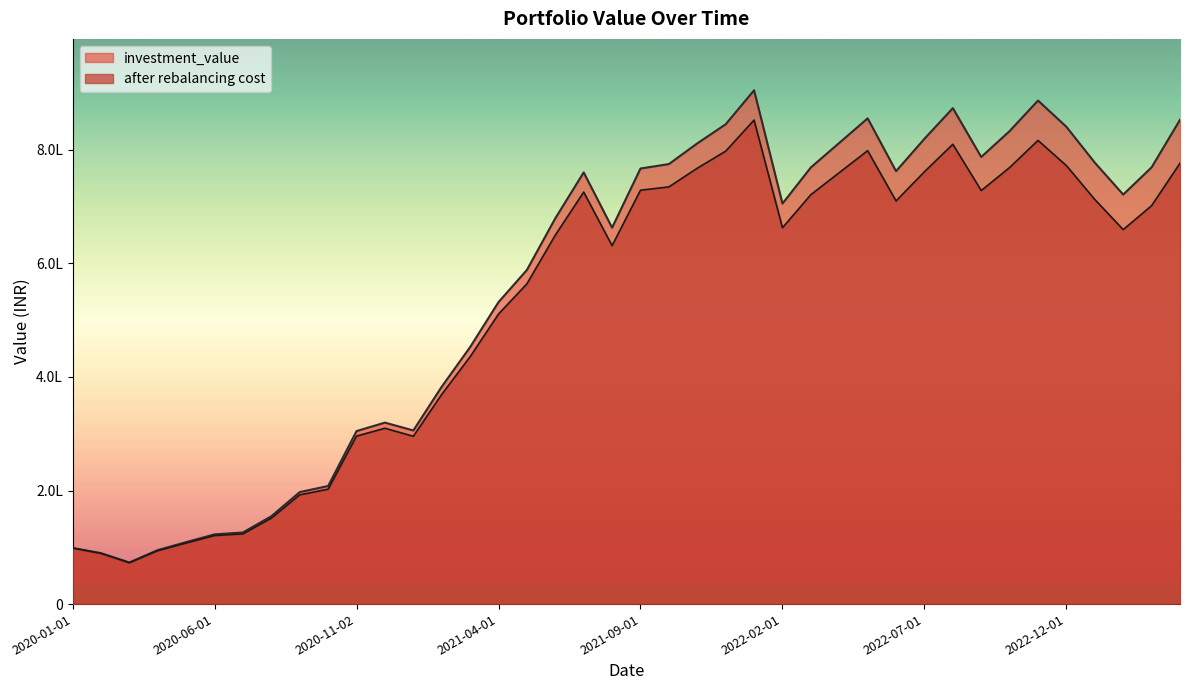

At which label is after rebalancing cost closest to 462439?

2021-03-01